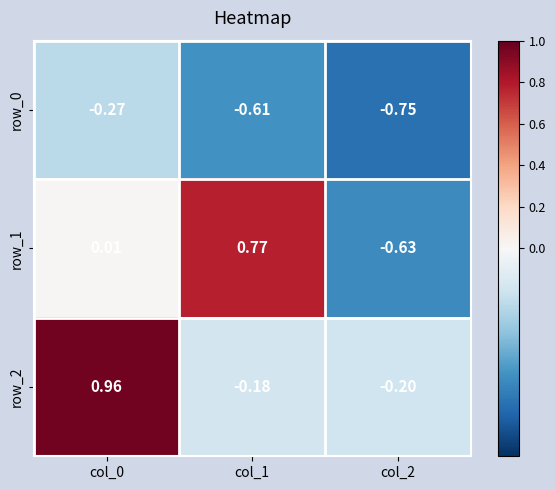

Rank the series at col_2 from lowest to highest value.

row_0, row_1, row_2